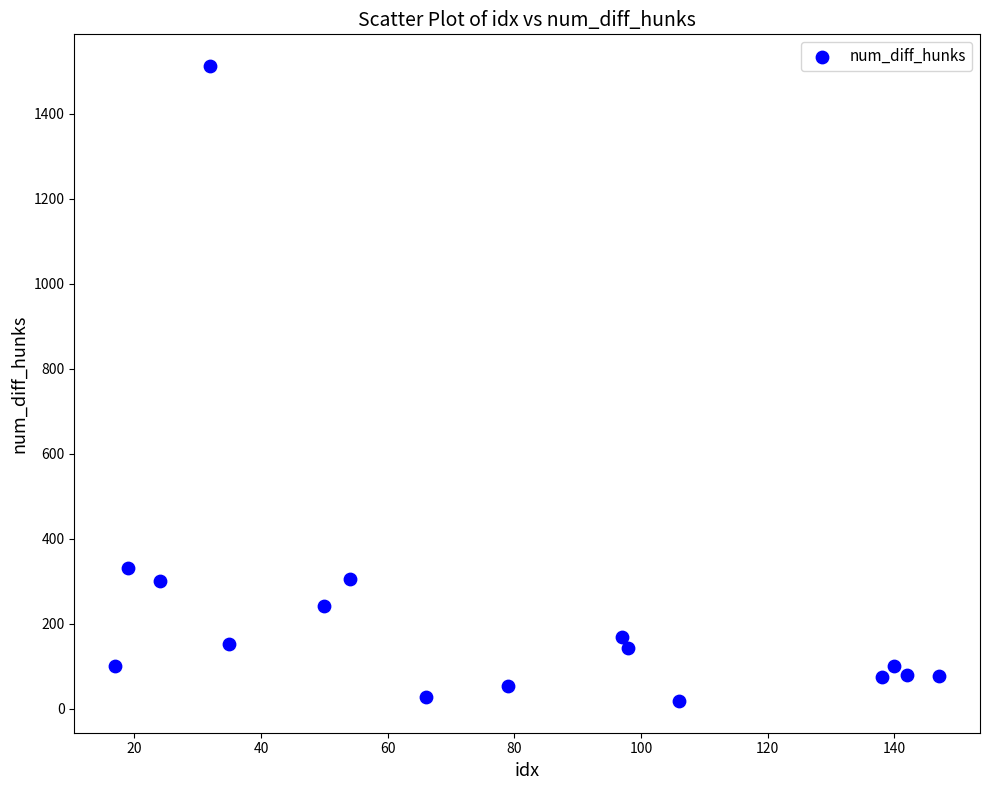

What is the range of X values (max minus min)?

130